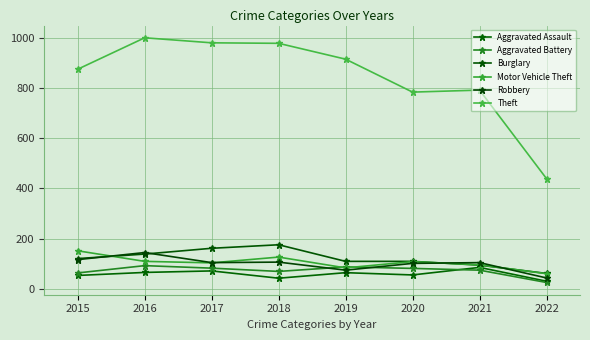

Reading left to right, transcribe all the data shown in this chart.

Aggravated Assault: 54	66	72	43	65	56	86	31
Aggravated Battery: 64	93	83	70	88	82	75	26
Burglary: 121	139	162	176	110	110	95	62
Motor Vehicle Theft: 152	110	104	127	84	109	96	61
Robbery: 117	145	105	107	75	102	105	44
Theft: 874	999	979	977	914	783	791	439